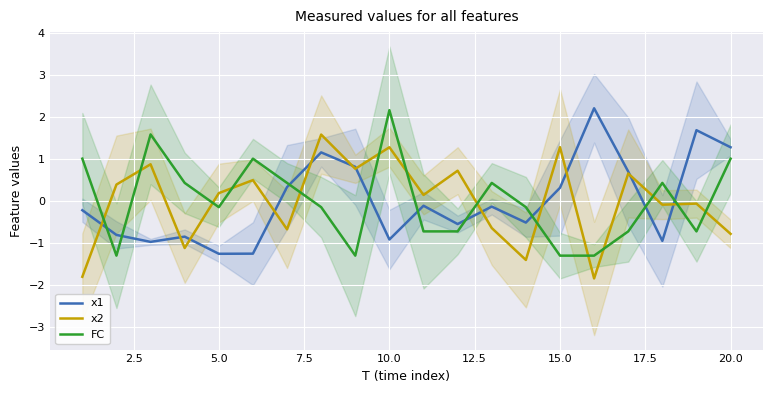

How many interior local peaks does the x2 series have?

8